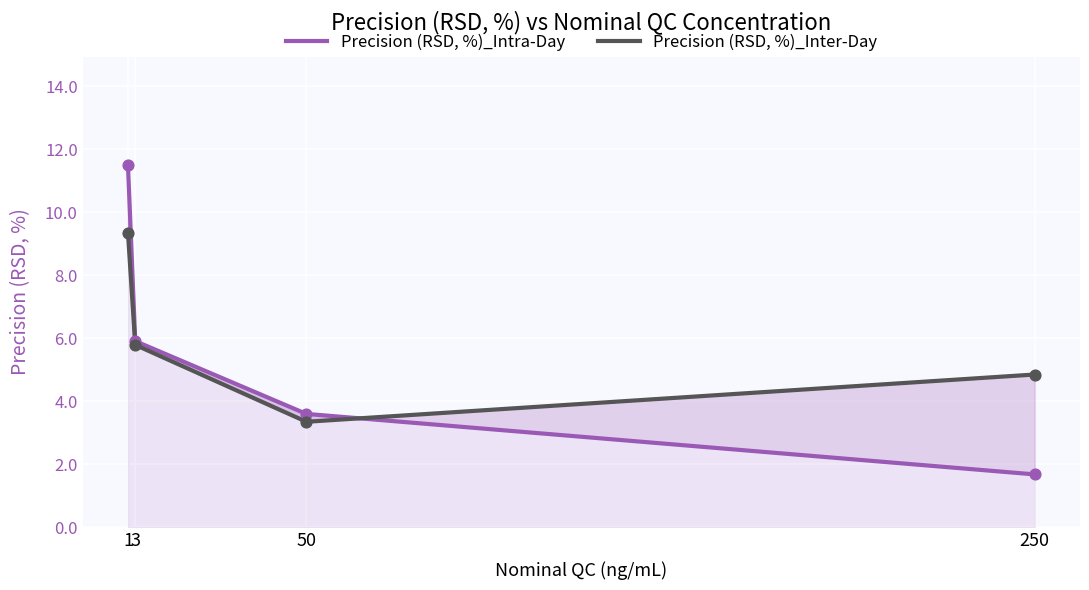

At how many categories does at least one series exceed 9?

1